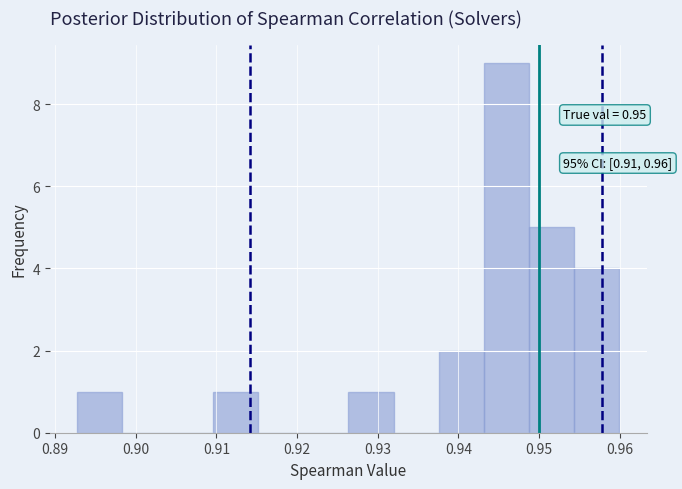

Which range on the x-axis has the tallest bar?

0.943 to 0.949